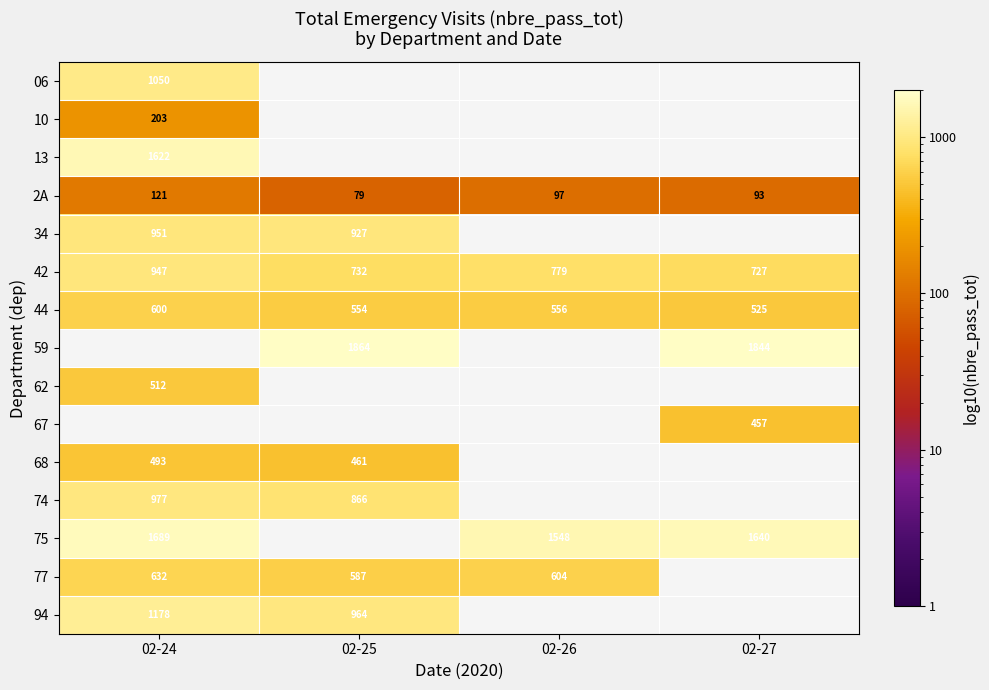

What value does the 42 series have at 02-24, to the nearest 5?

945